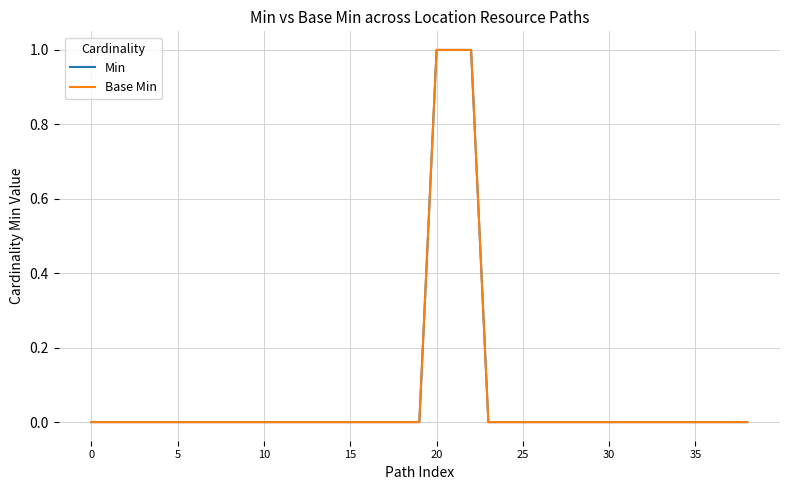

Does the chart display data point markers on the line(s)?

No